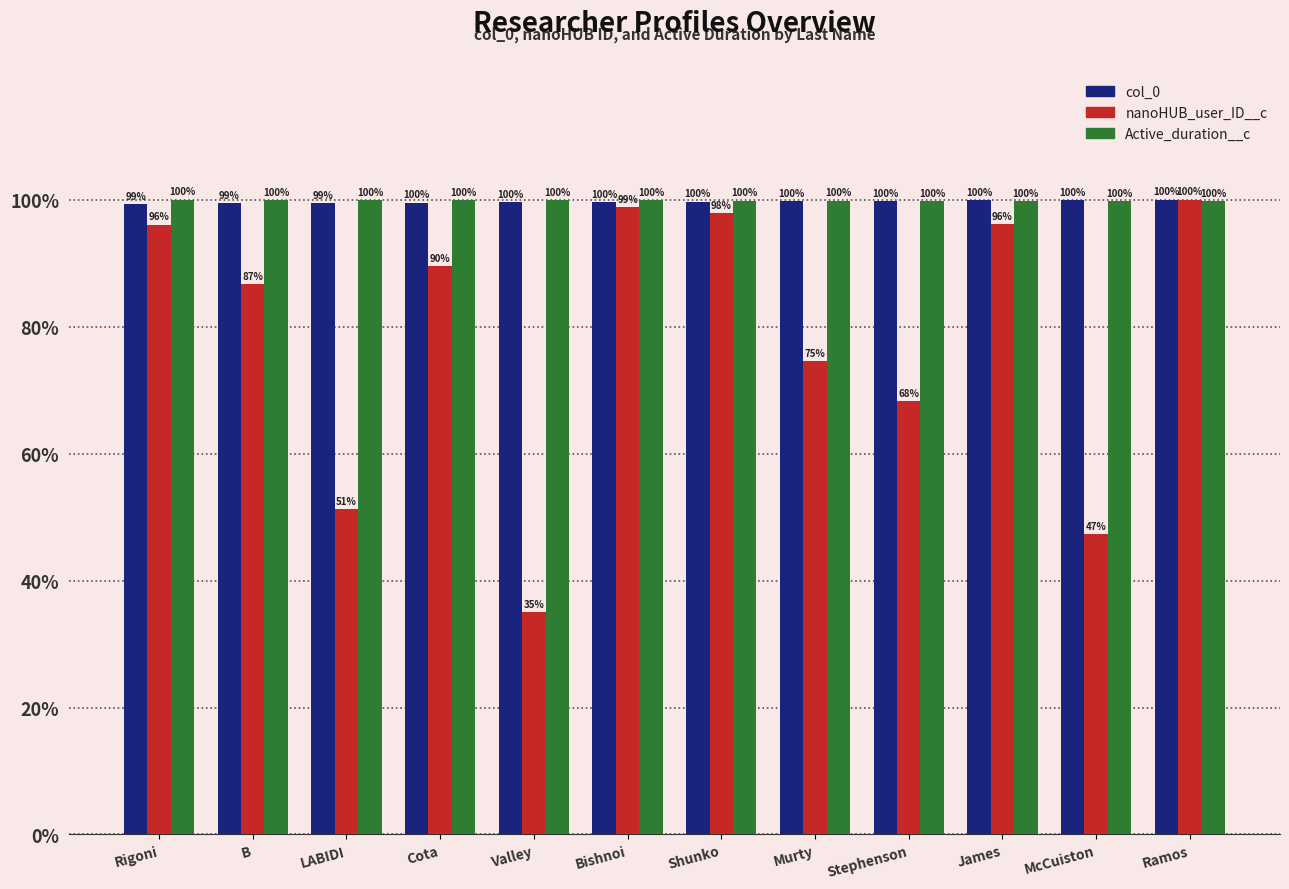

Which series changed the most between Shunko and Stephenson?

nanoHUB_user_ID__c